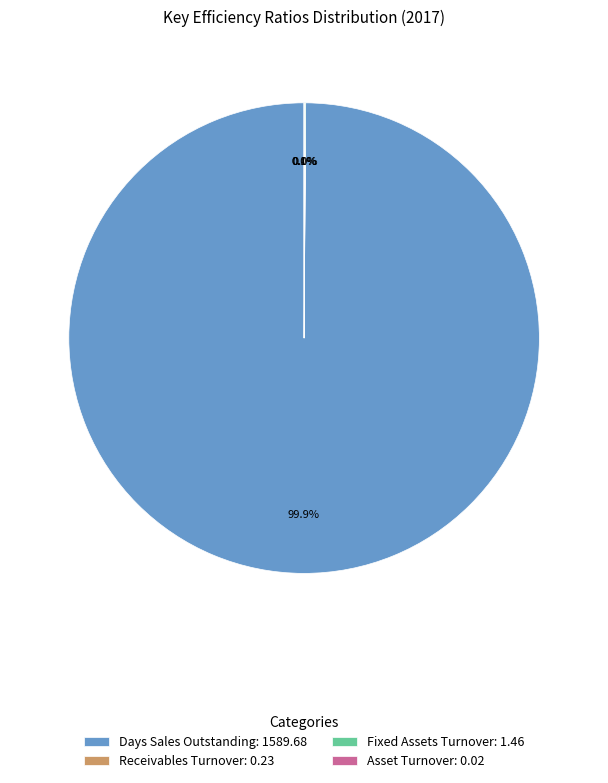

Is there any slice that represents more than half of the pie?

Yes